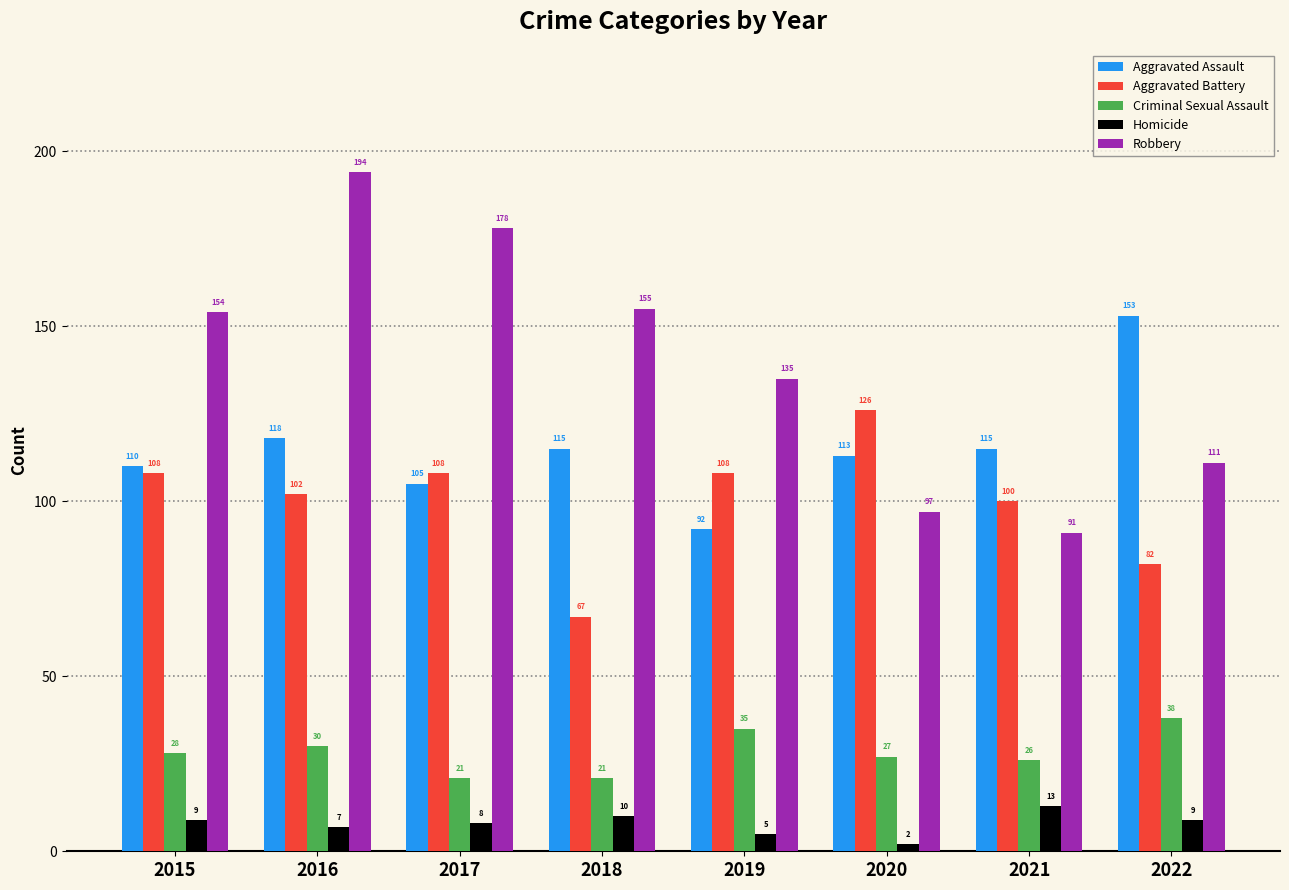

Reading left to right, extract all data points from this chart.

Aggravated Assault: 110	118	105	115	92	113	115	153
Aggravated Battery: 108	102	108	67	108	126	100	82
Criminal Sexual Assault: 28	30	21	21	35	27	26	38
Homicide: 9	7	8	10	5	2	13	9
Robbery: 154	194	178	155	135	97	91	111